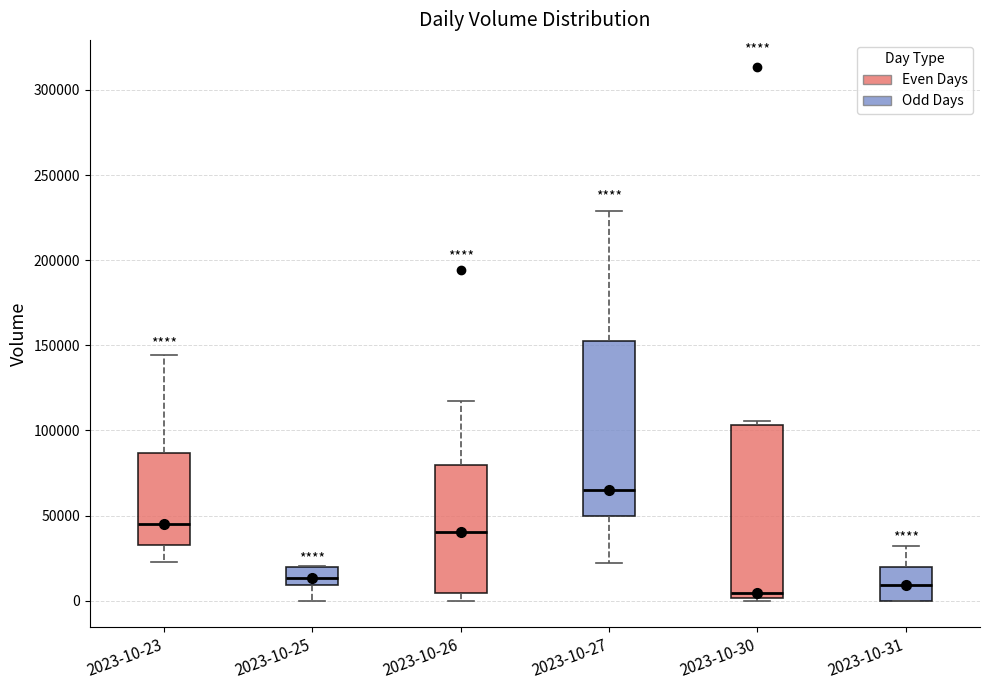

Reading left to right, transcribe this box plot: for each box, give where its median line is, the range the box spans, and where its two whiskers end, as read against the y-axis. The values are not printed on the chart, so give them approximately, as read against the axis.

2023-10-23: median 45000, box 35000 to 85000, whiskers 25000 to 145000
2023-10-25: median 15000, box 10000 to 20000, whiskers 0 to 20000
2023-10-26: median 40000, box 5000 to 80000, whiskers 0 to 115000
2023-10-27: median 65000, box 50000 to 155000, whiskers 20000 to 230000
2023-10-30: median 5000, box 0 to 105000, whiskers 0 to 105000 (just above the box's upper edge)
2023-10-31: median 10000, box 0 to 20000, whiskers 0 to 30000